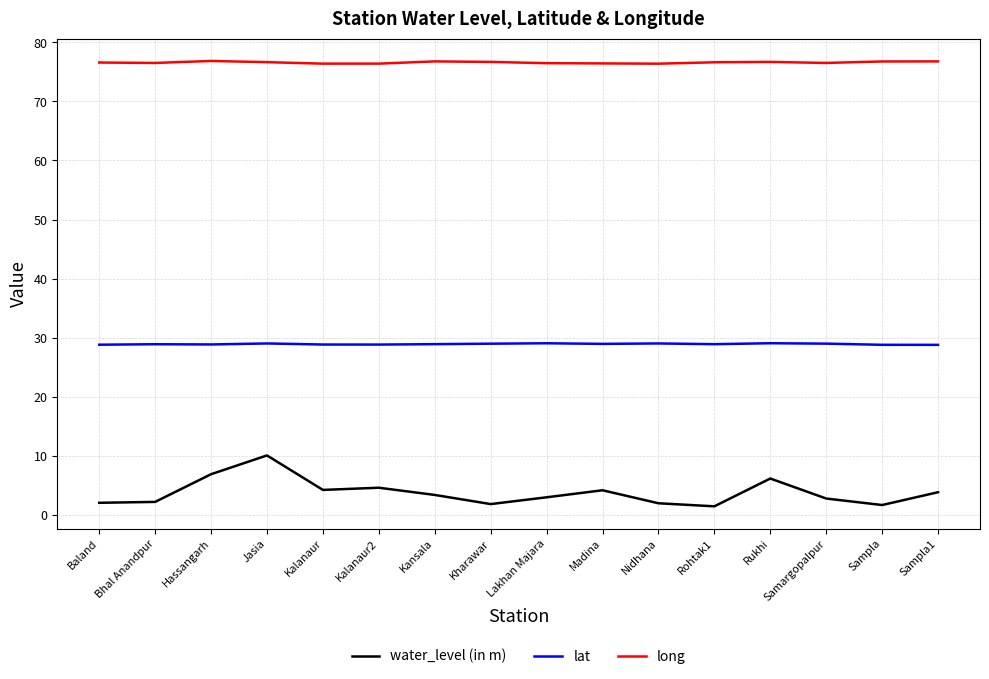

Is it true that lat equals 29.0 at Samargopalpur?

True